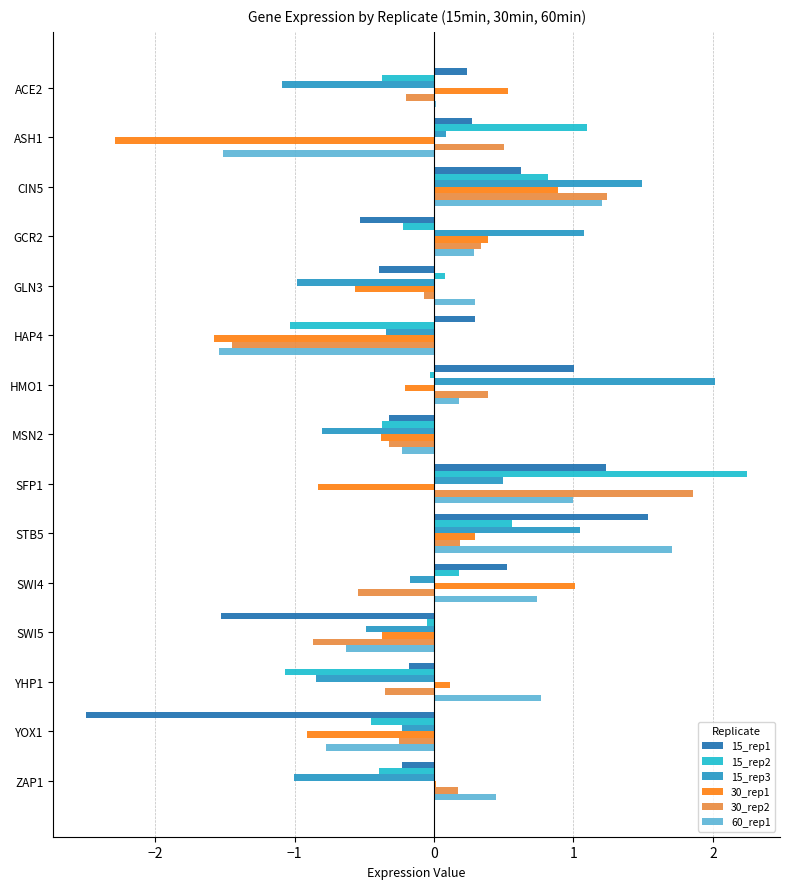

What is the total value across all series at YOX1?

-5.1